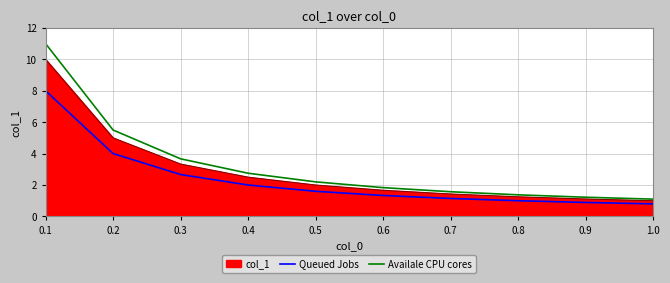

What is the greatest value displayed?

11.0